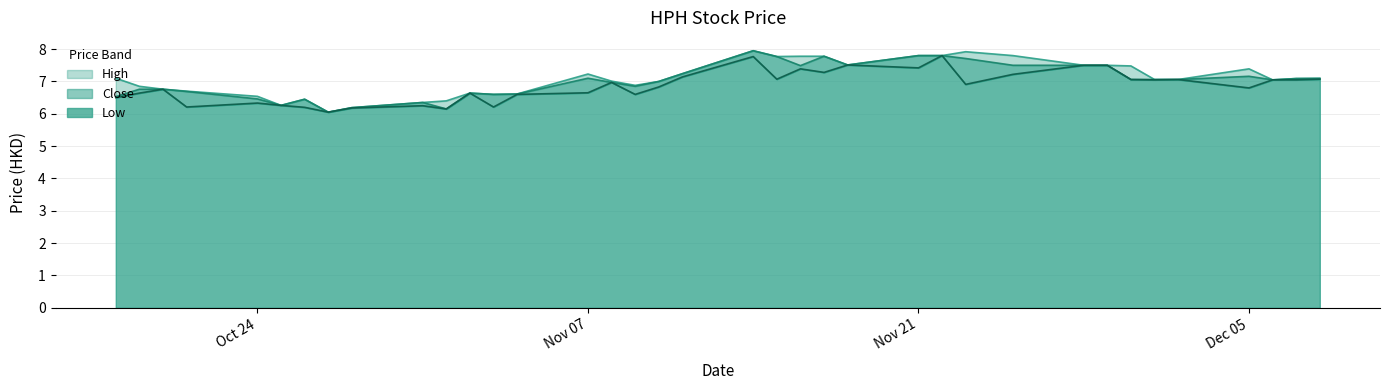

Rank the series by their average value, from lowest to highest.

Low, Close, High